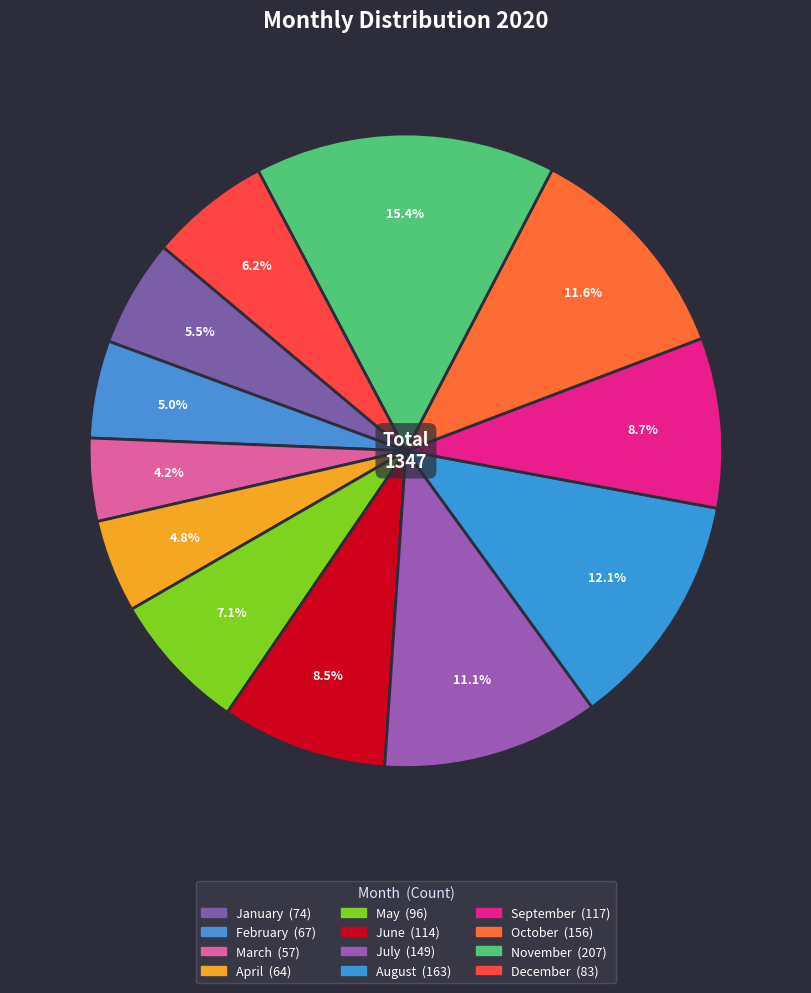

How many segments does this pie chart have?

12